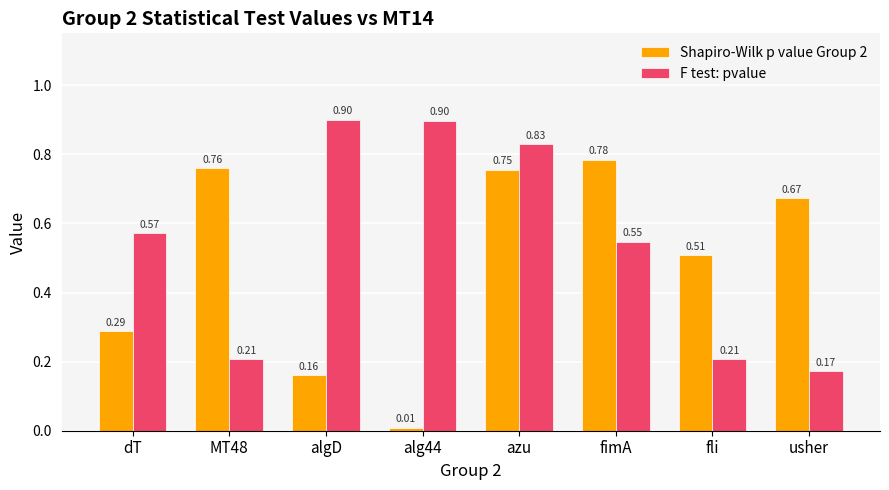

Where is F test: pvalue nearest to the value 0?

usher